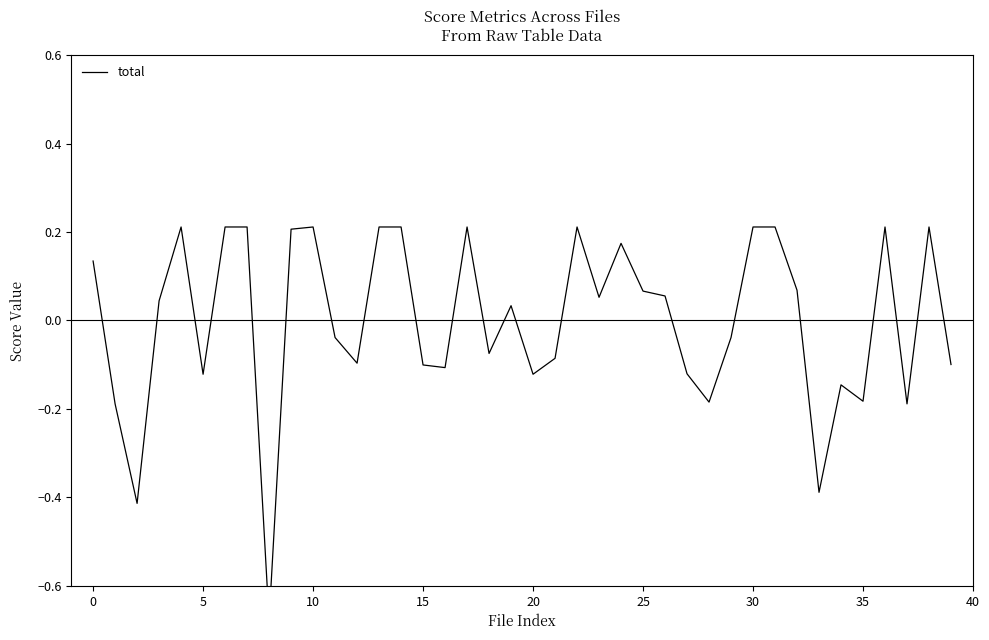

How many negative values are there?

19